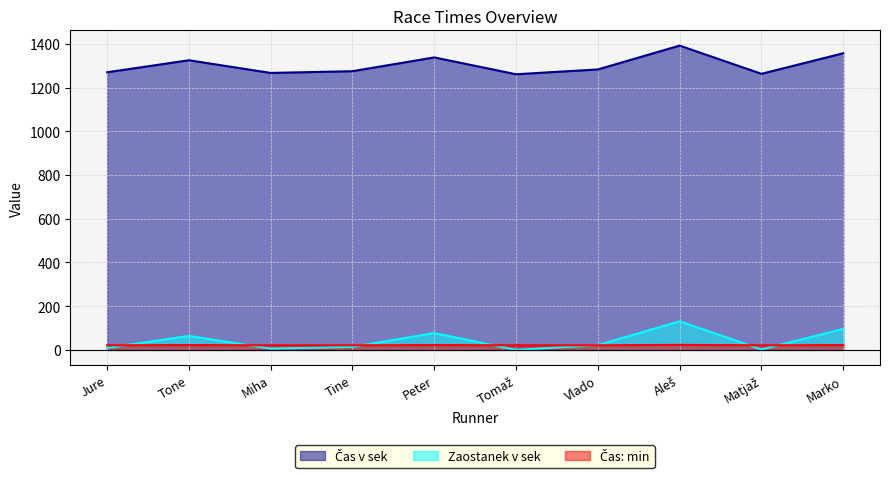

How many series are shown in this chart?

3